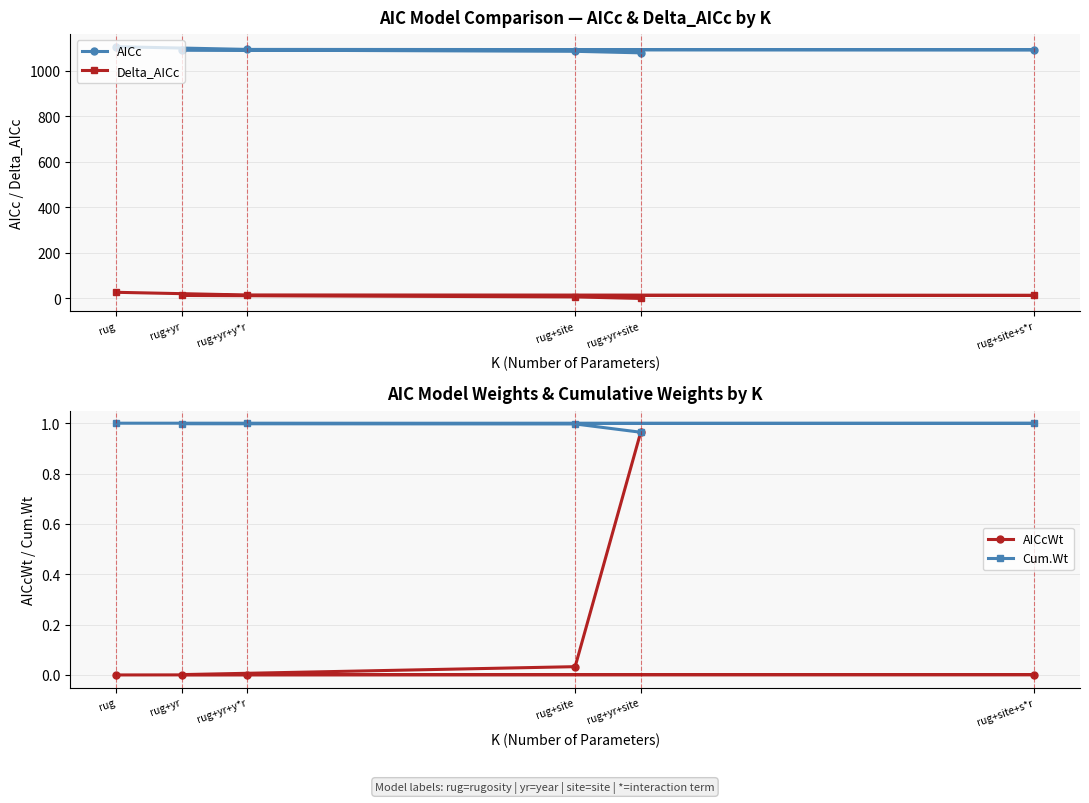

Which series has the widest spread of values?

Delta_AICc